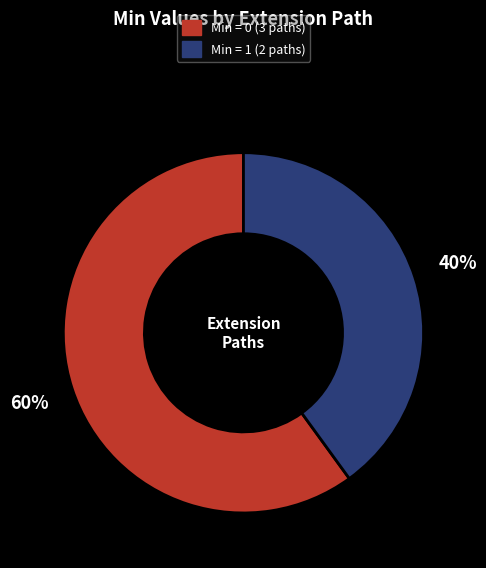

Is there any slice that represents more than half of the pie?

Yes